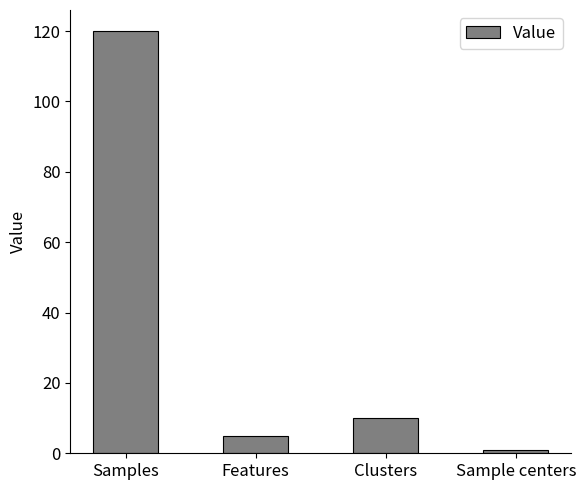

Between Sample centers and Features, which is larger?

Features